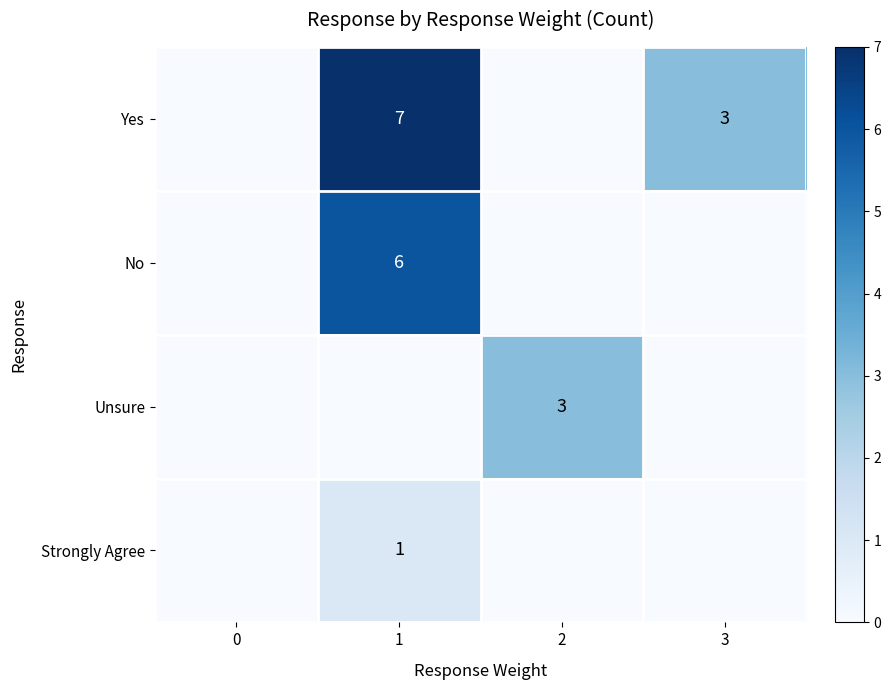

At which category is the sum across all series the highest?

1